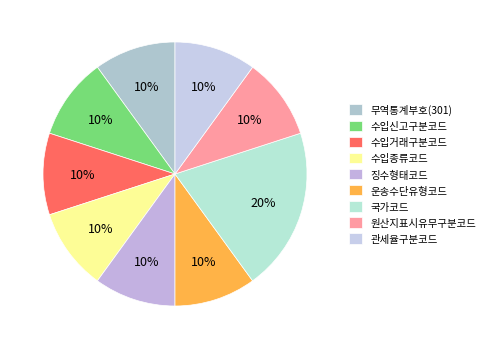

What percentage do 수입거래구분코드 and 관세율구분코드 together represent?

20.0%